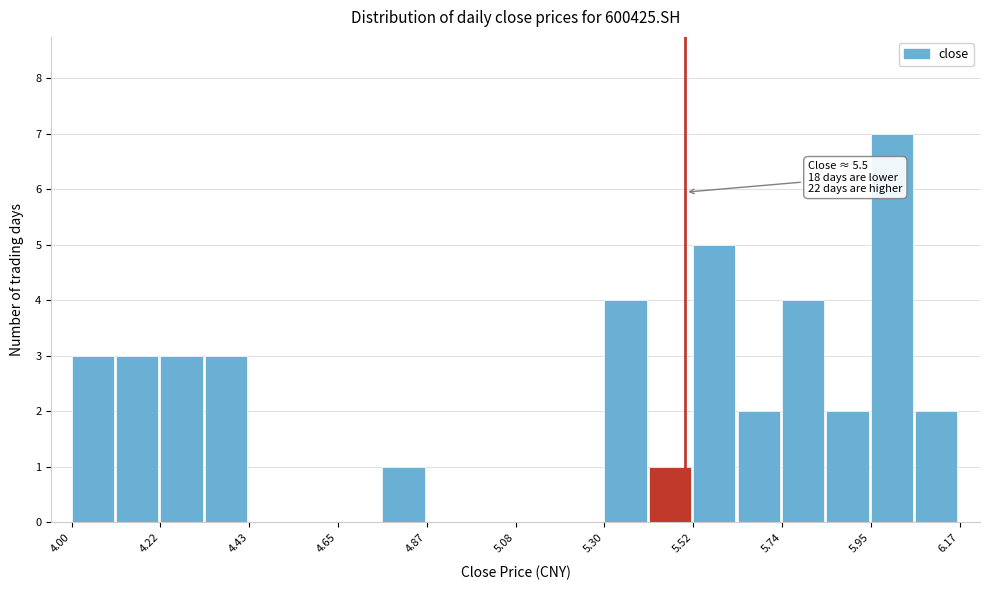

Read against the x-axis, roughly where is the centre of the tallest bar?

6.00